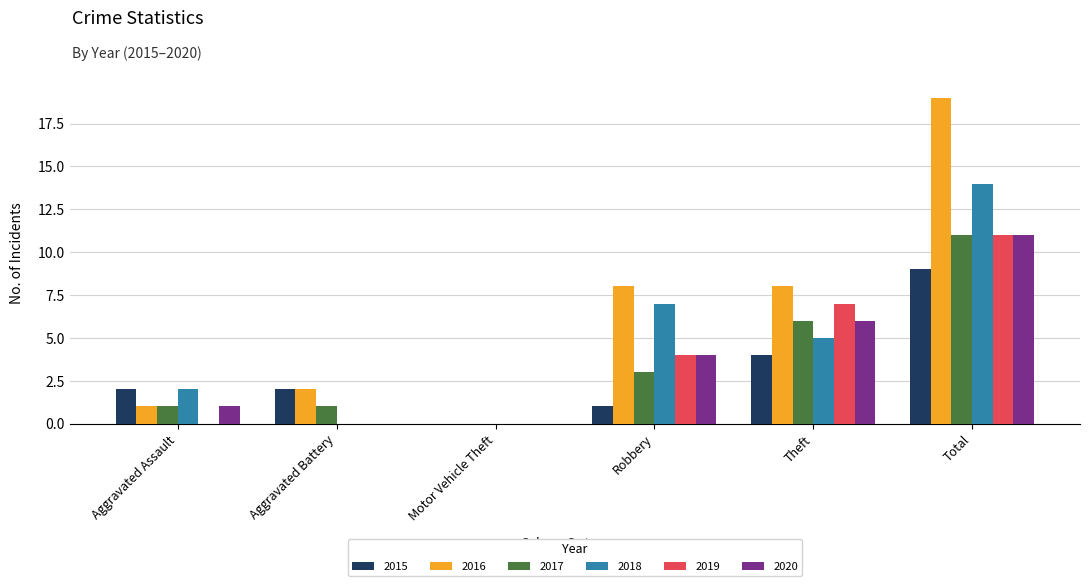

How many positive values does the 2016 series have?

5